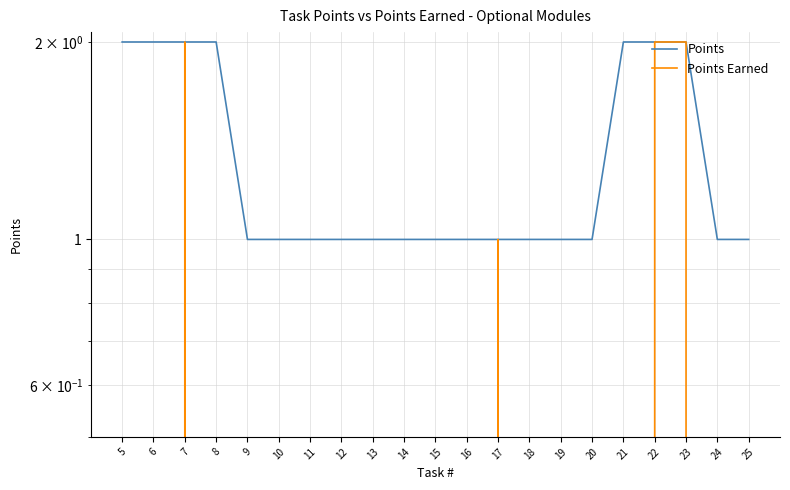

True or false: Points Earned and Points cross at least once.

False